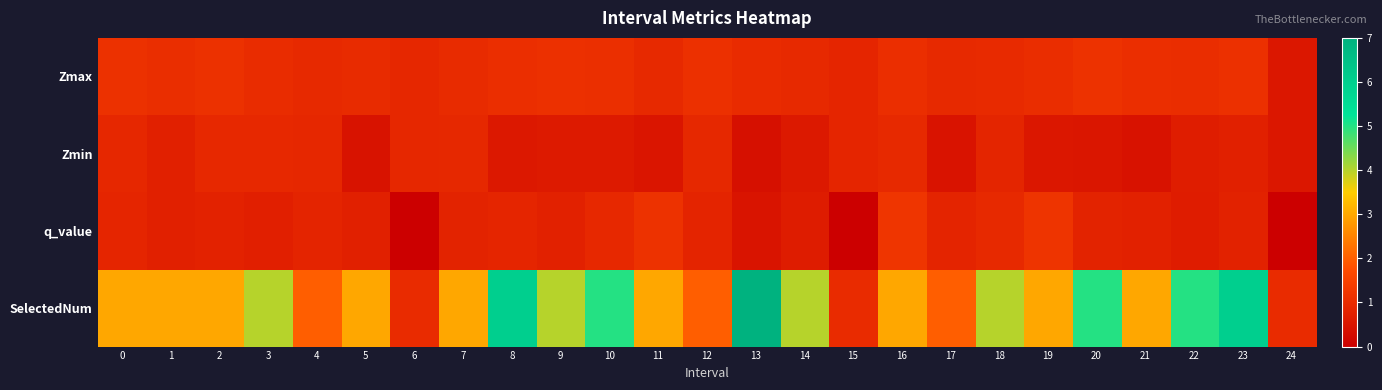

How many series are shown in this chart?

4